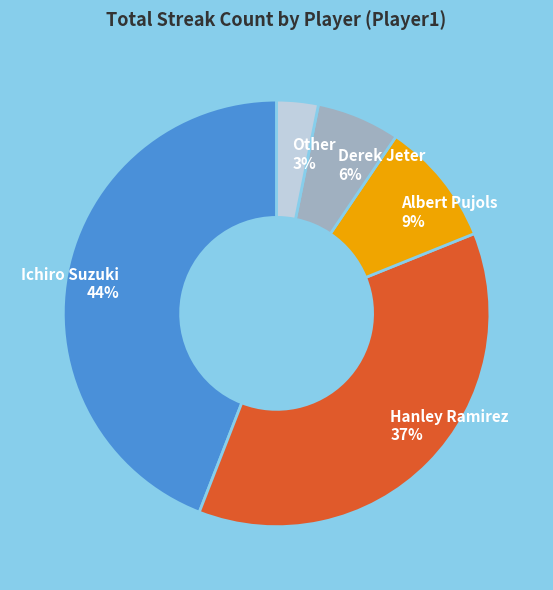

Is Other the majority of the pie?

No